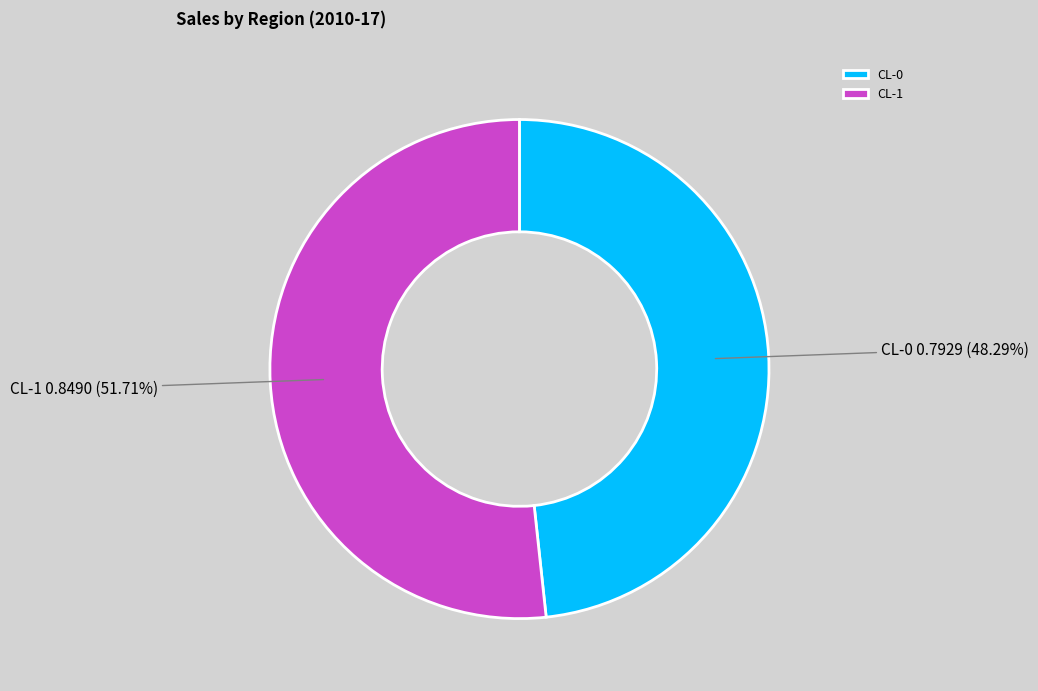

Count the number of slices in the pie.

2